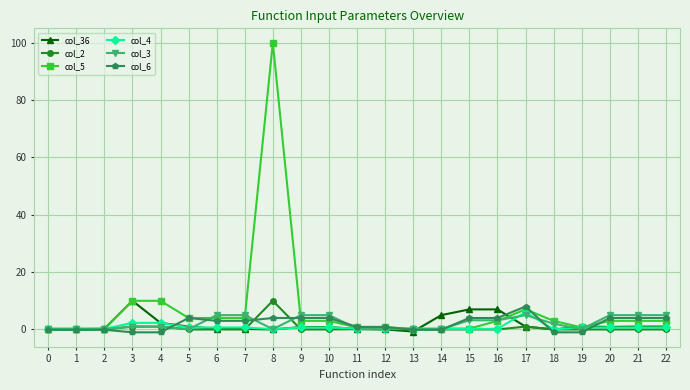

Is it true that col_2 equals -3.9 at 15?

False